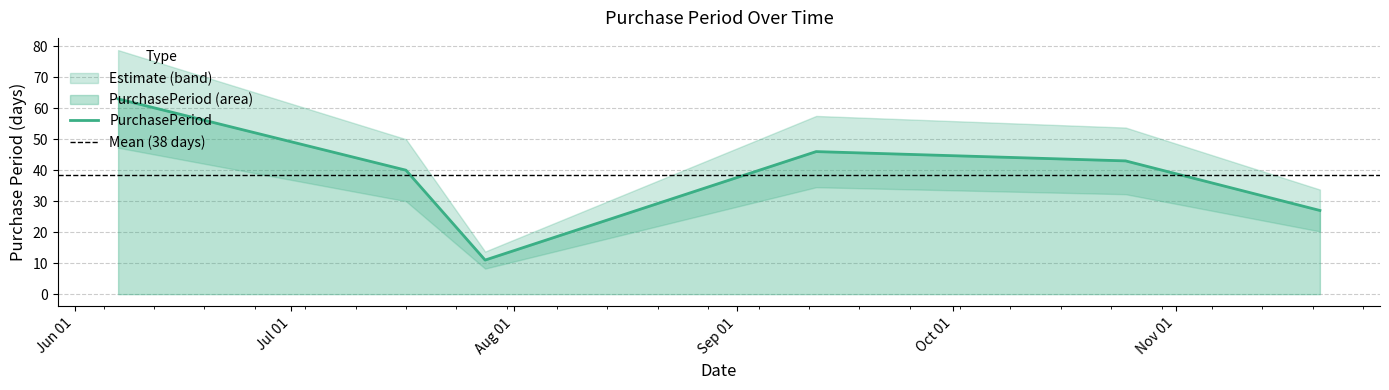

Between 2017-11-21 and 2017-10-25, which is larger?

2017-10-25